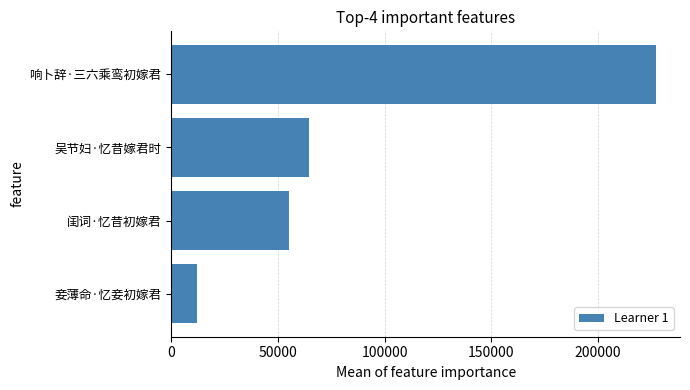

What is the ratio of the value at 响卜辞·三六乘鸾初嫁君 to the value at 妾薄命·忆妾初嫁君?

19.2